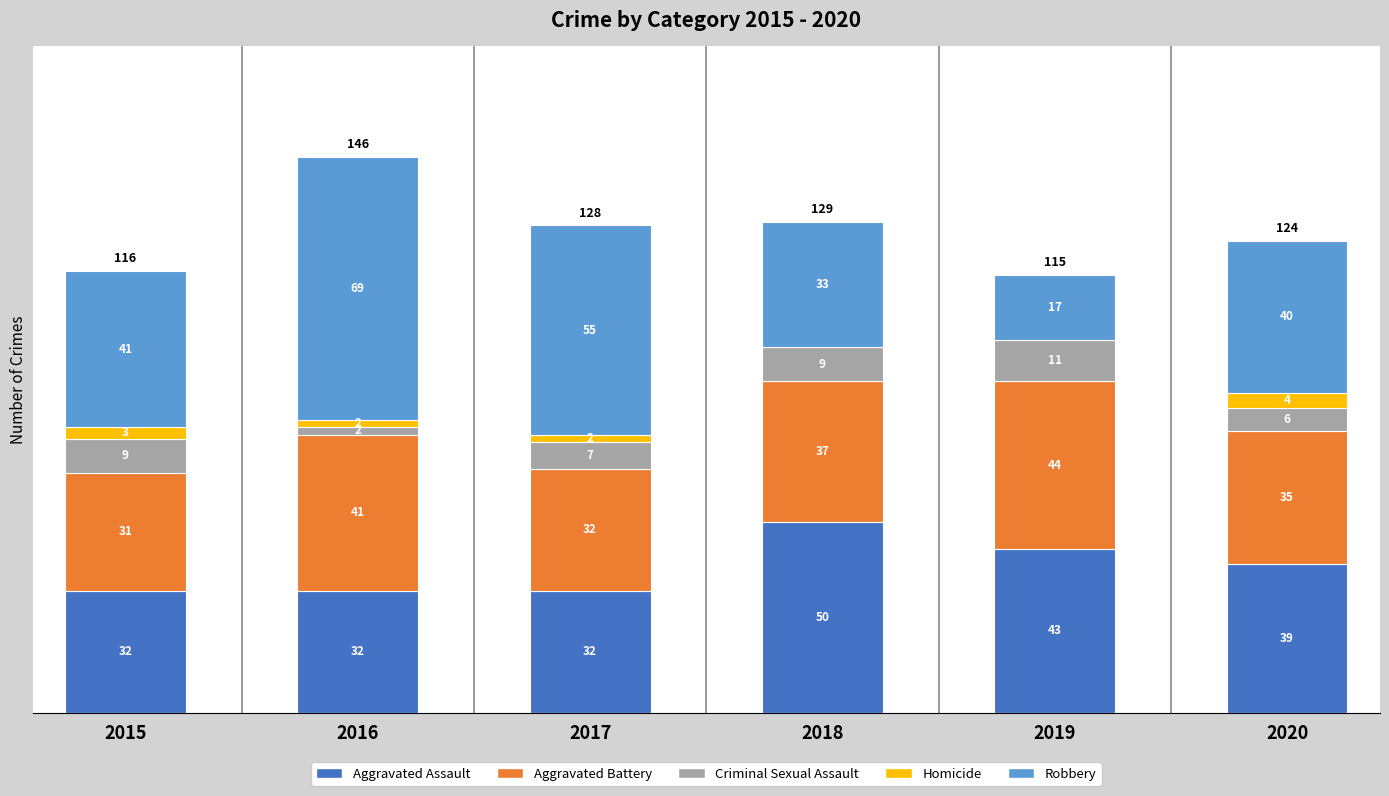

Rank the categories by Aggravated Assault value from lowest to highest.

2015, 2016, 2017, 2020, 2019, 2018